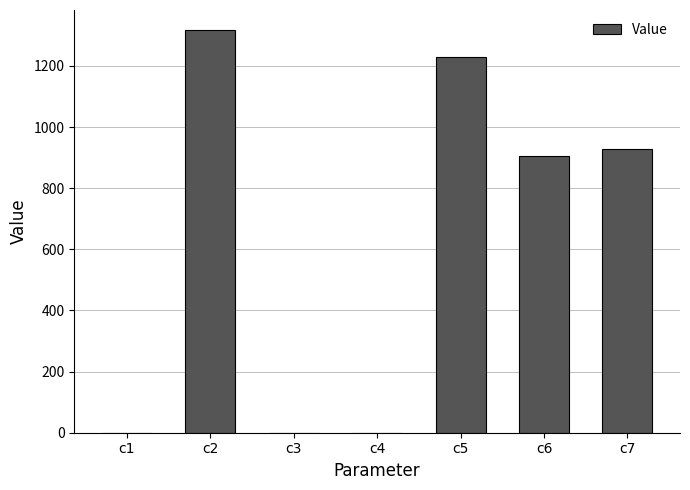

At which category does the chart reach its peak across all series?

c2